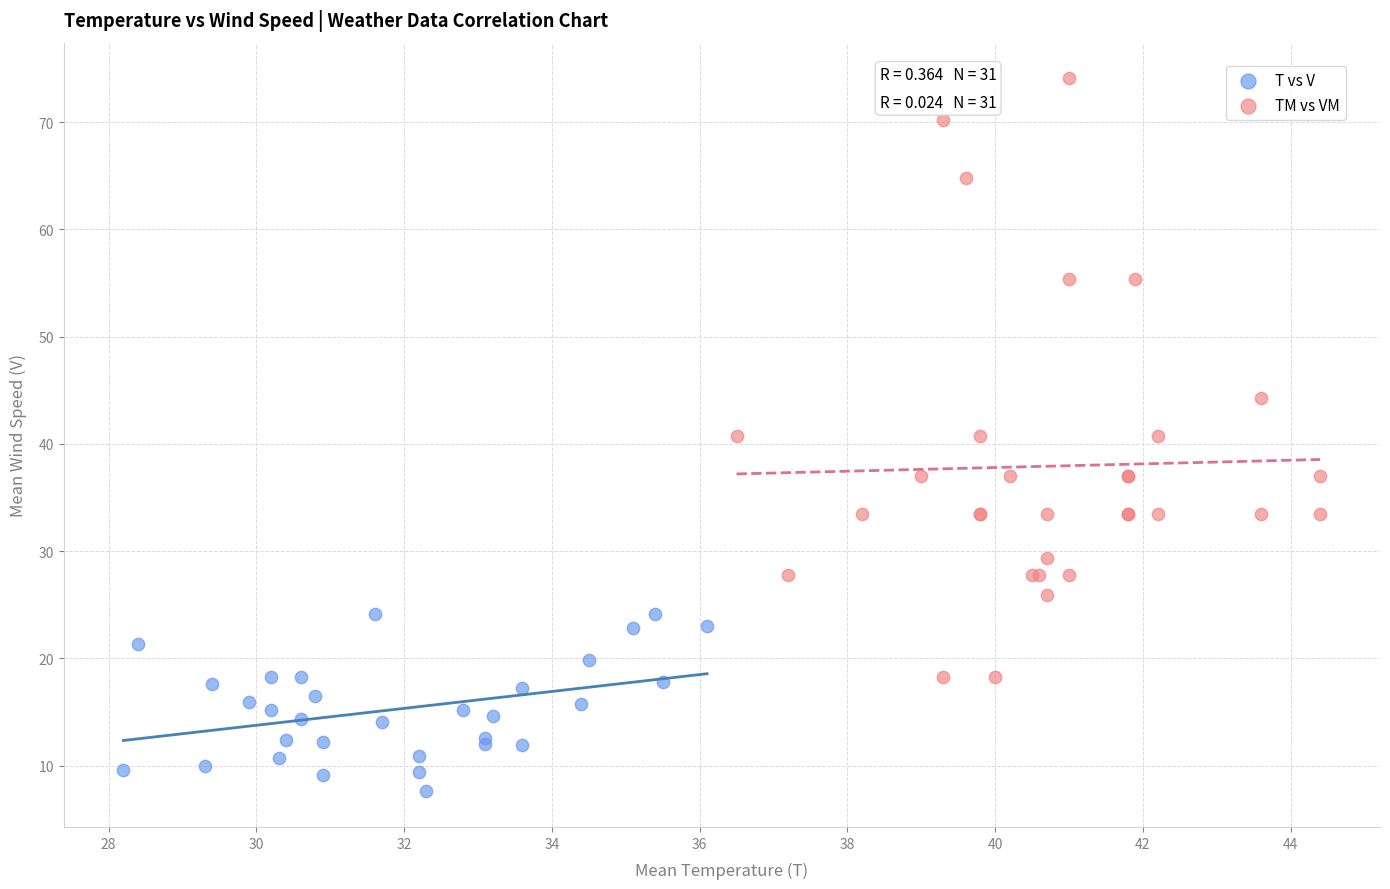

Which series has the widest spread of Y values?

TM vs VM